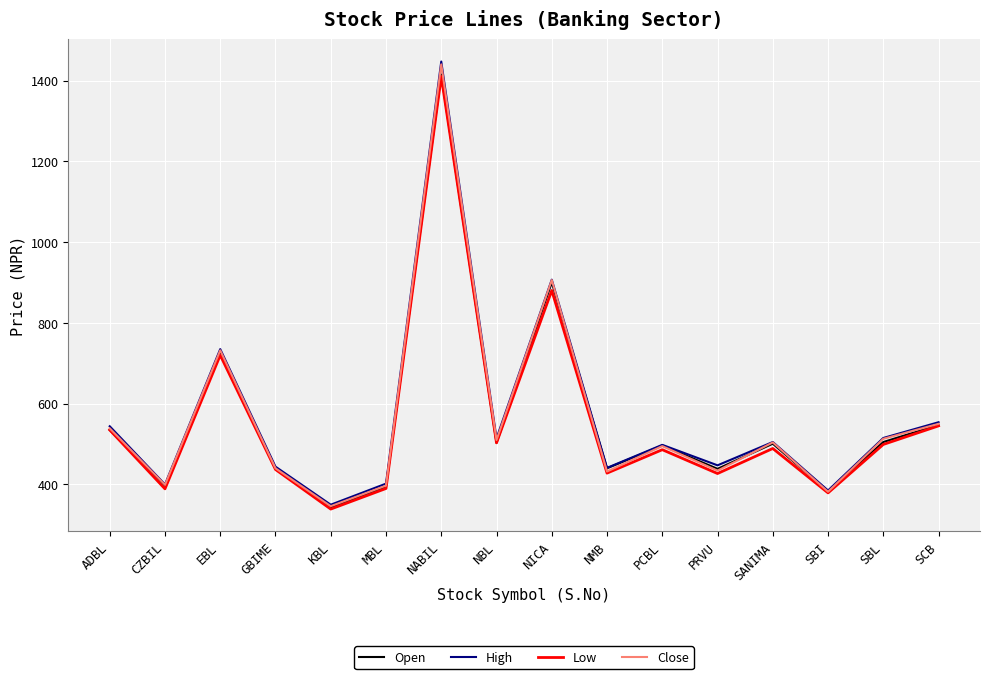

What is the total value across all series at GBIME?

1761.5